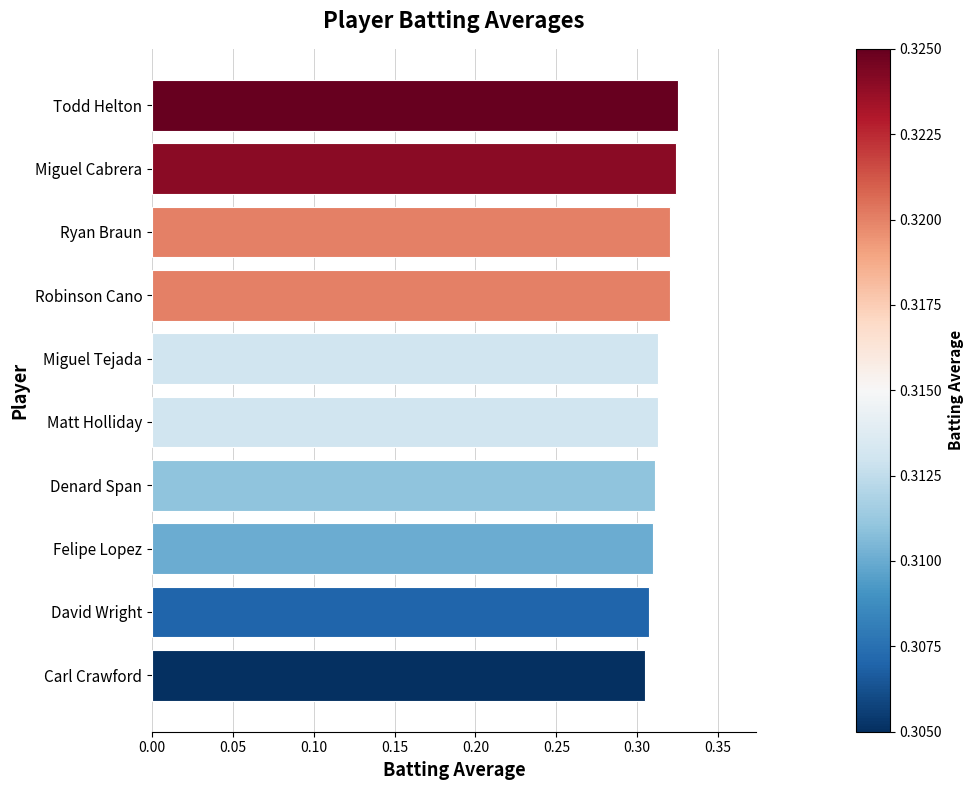

The chart shows a value of 0.1 at Carl Crawford. True or false?

False